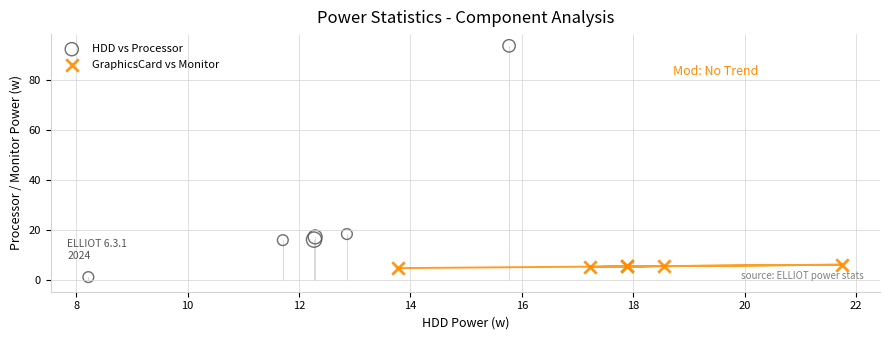

What are all the series names shown in the legend?

HDD vs Processor, GraphicsCard vs Monitor